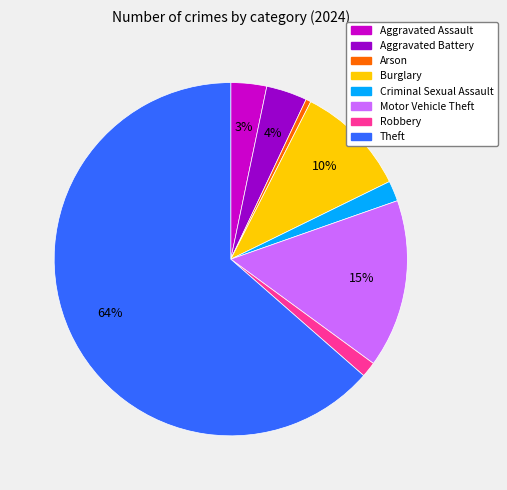

To the nearest percent, what is the combined percentage of Aggravated Battery and Aggravated Assault?

7%